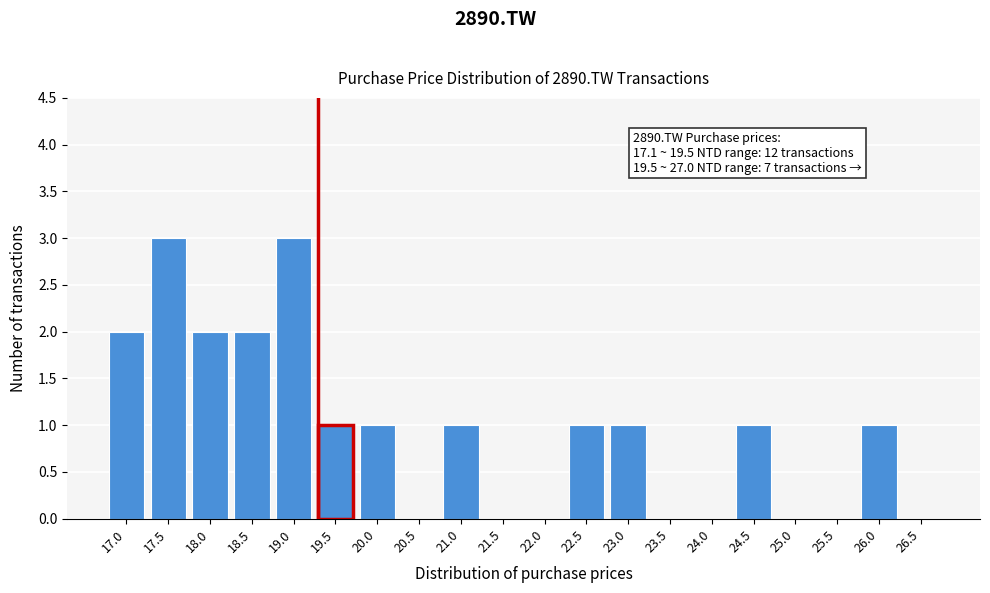

Reading left to right, extract all data points from this chart.

17.0=2	17.5=3	18.0=2	18.5=2	19.0=3	19.5=1	20.0=1	20.5=0	21.0=1	21.5=0	22.0=0	22.5=1	23.0=1	23.5=0	24.0=0	24.5=1	25.0=0	25.5=0	26.0=1	26.5=0